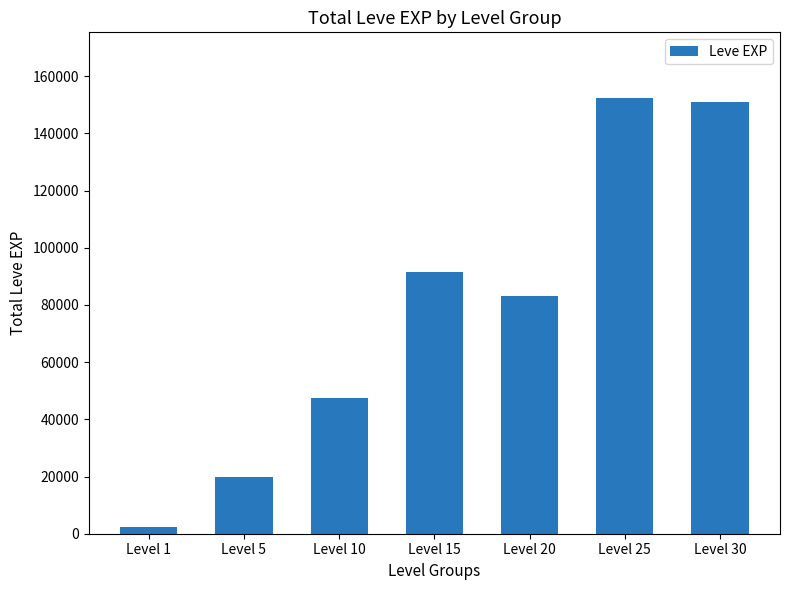

At which label is the value closest to 77446?

Level 20